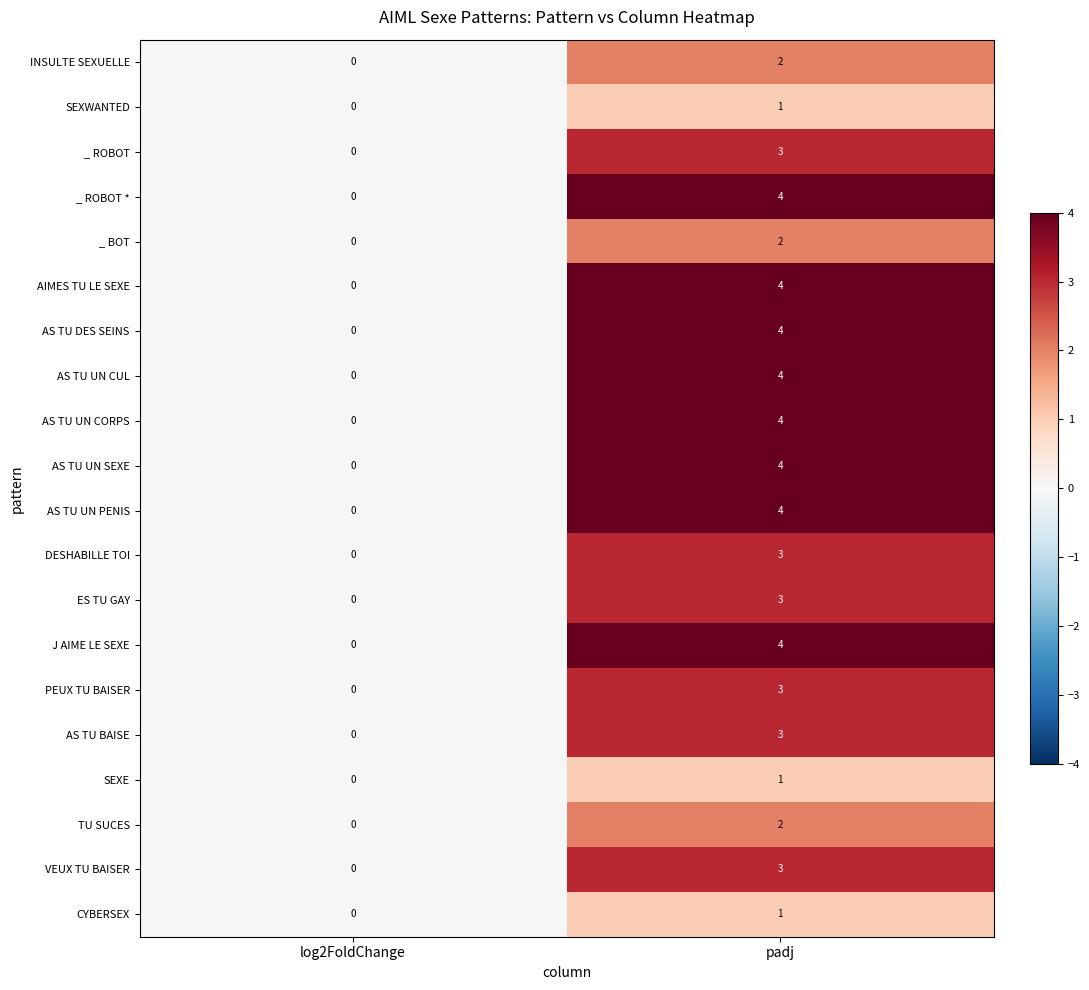

What is the difference between the maximum and minimum values in the AS TU DES SEINS series?

4